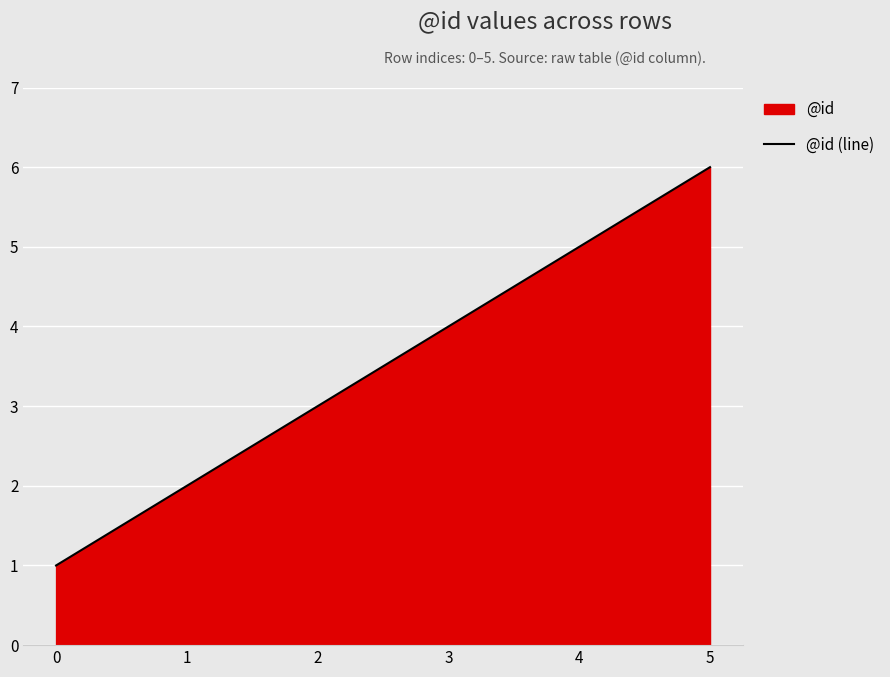

Is it true that the value at 5 is 6?

True